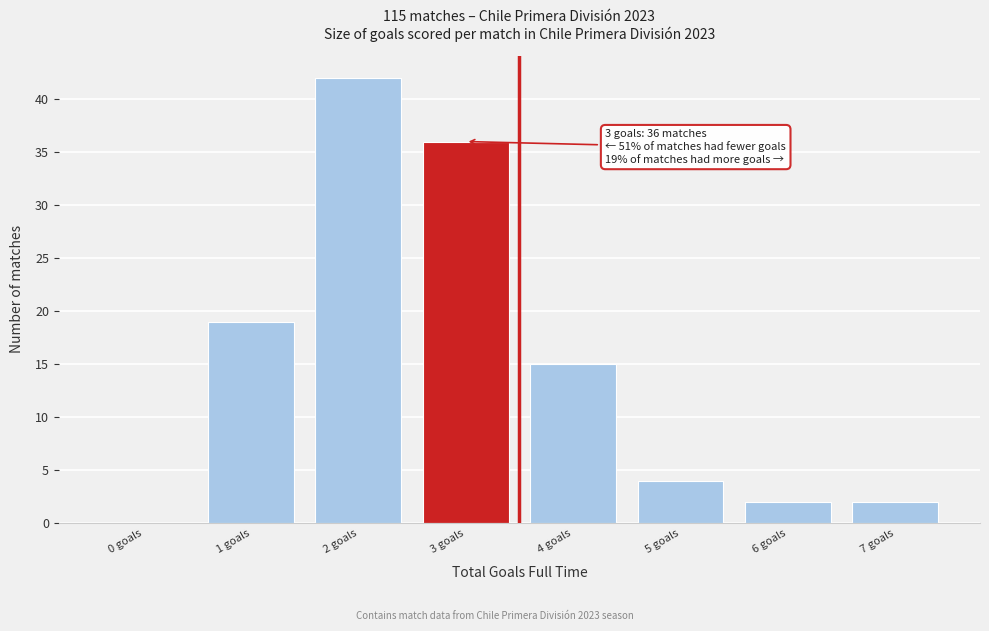

Reading left to right, what are all the values shown in this chart?

0 goals=0	1 goals=19	2 goals=42	3 goals=36	4 goals=15	5 goals=4	6 goals=2	7 goals=2